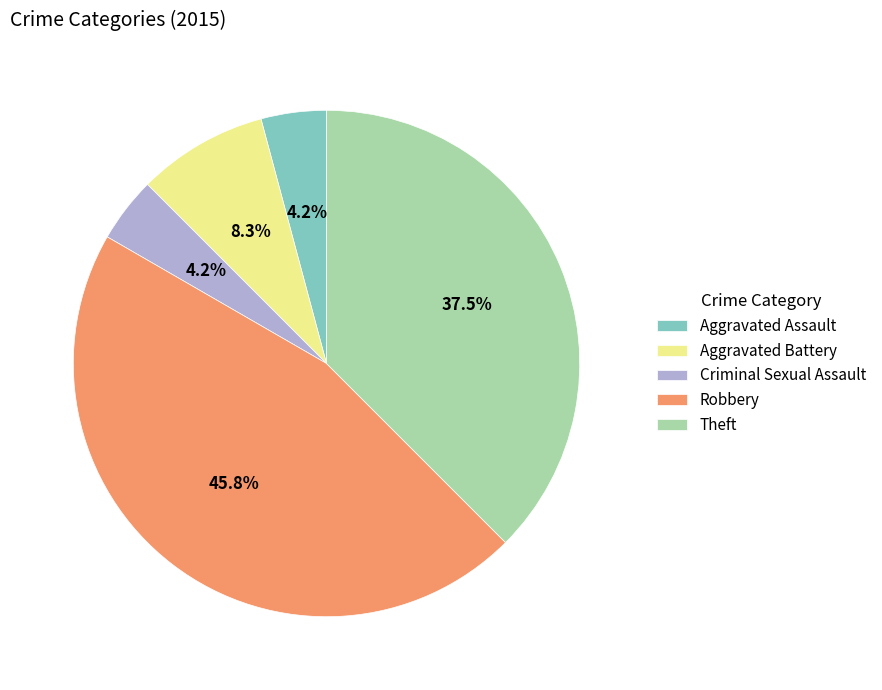

Approximately how many times larger is the value at Aggravated Battery compared to Theft?

0.2